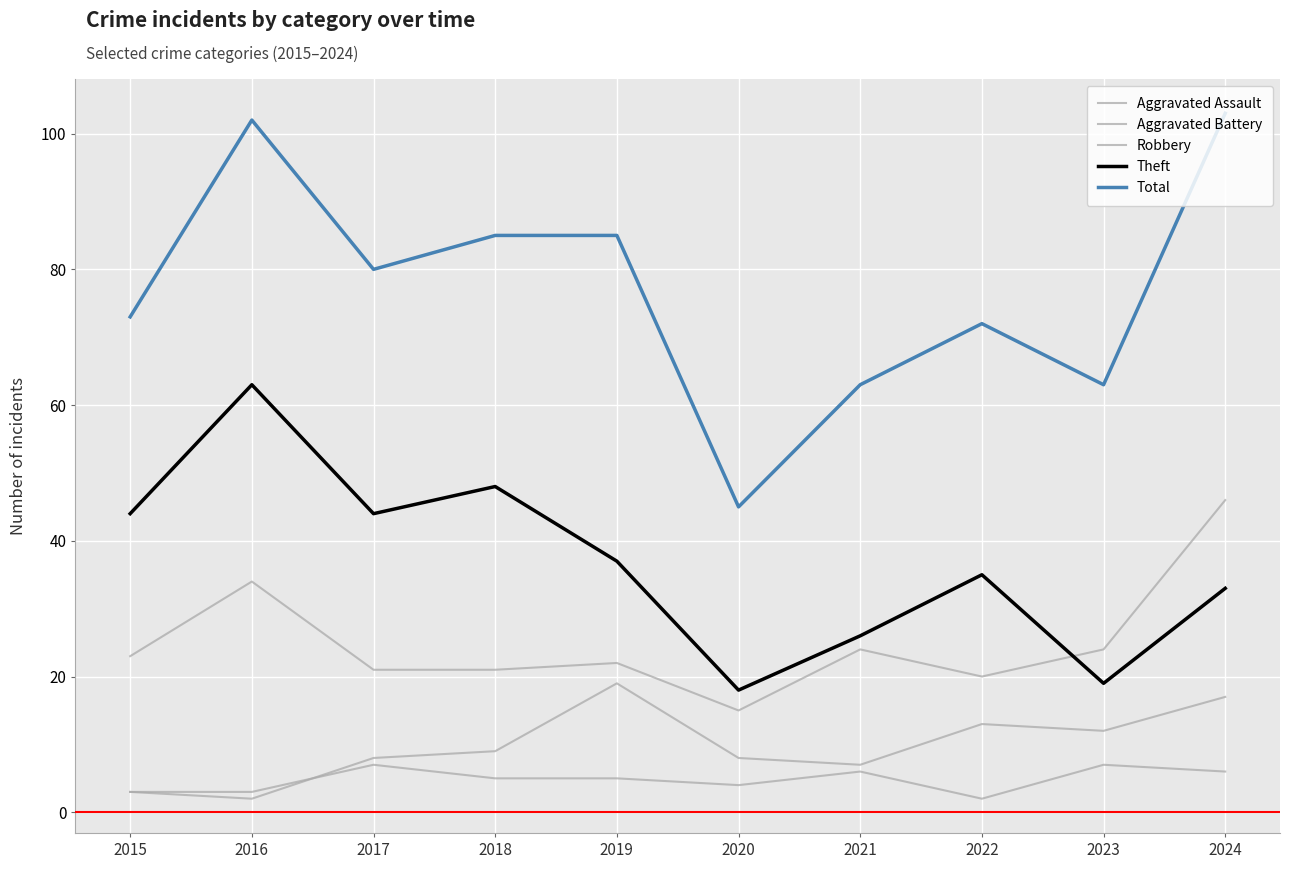

How many lines are shown in the chart?

5